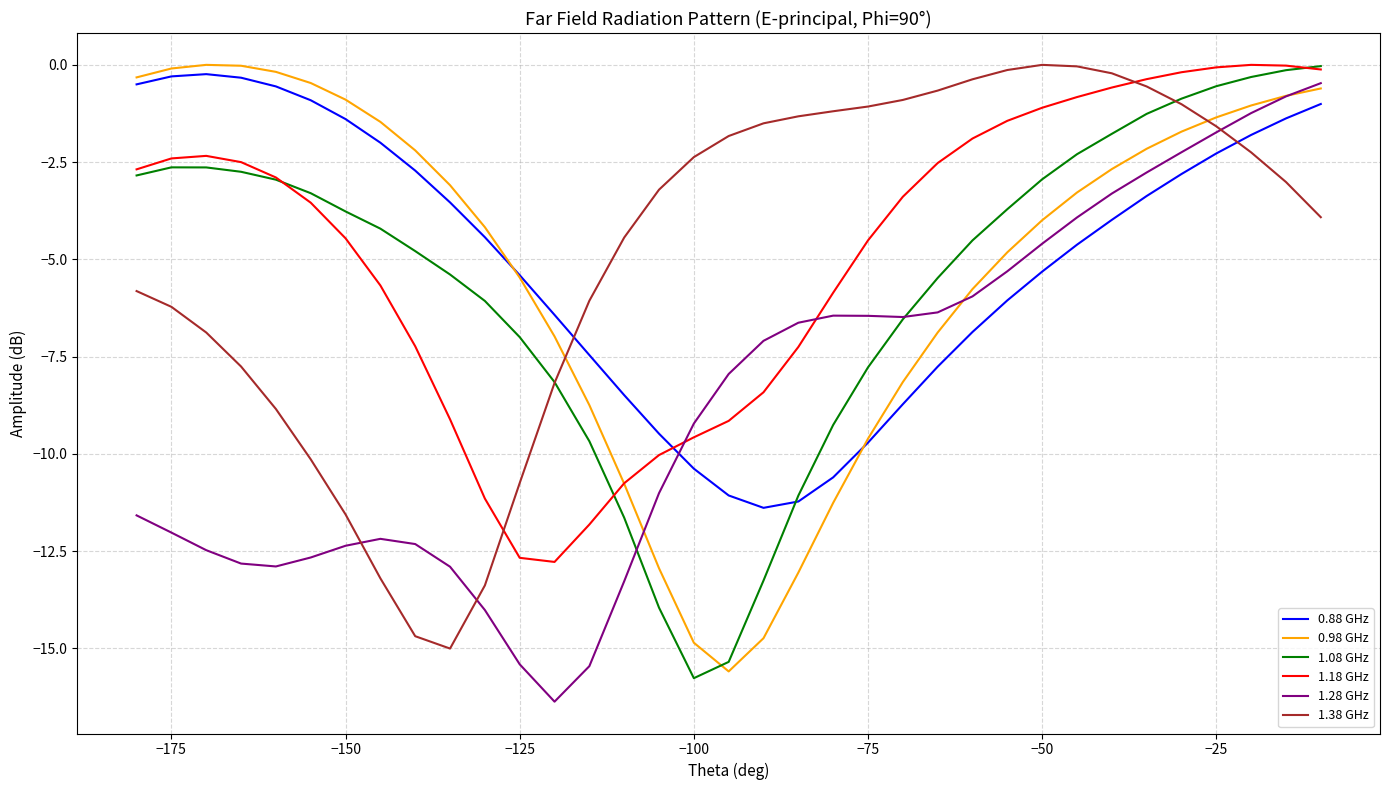

Which series ends up on top after the final intersection of 0.98 GHz and 1.38 GHz?

0.98 GHz